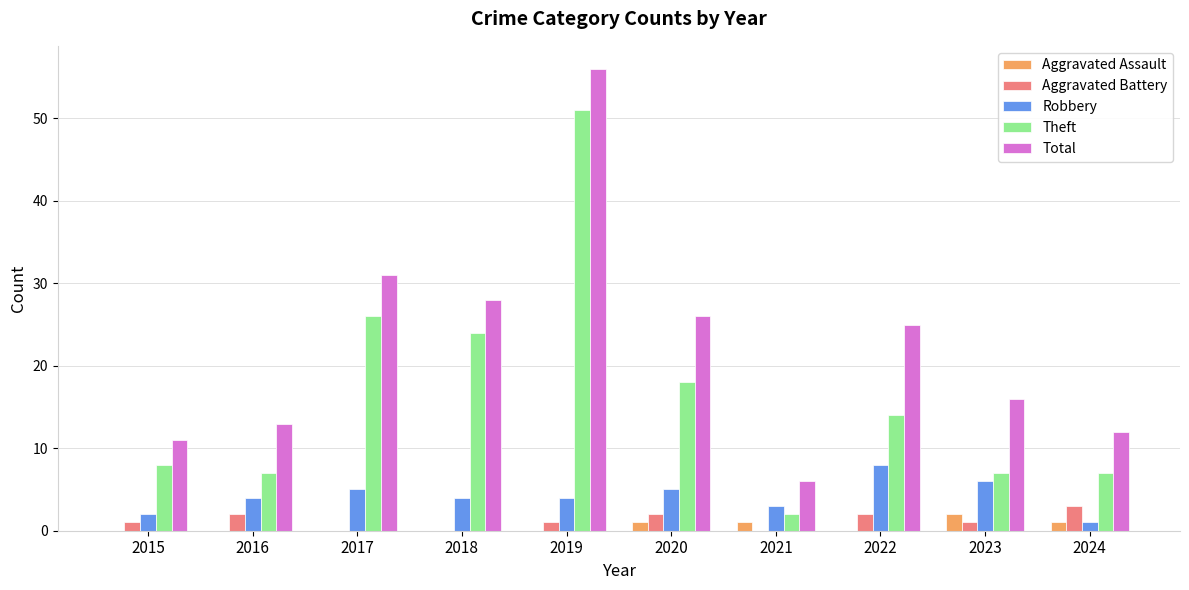

Where is Theft nearest to the value 26?

2017